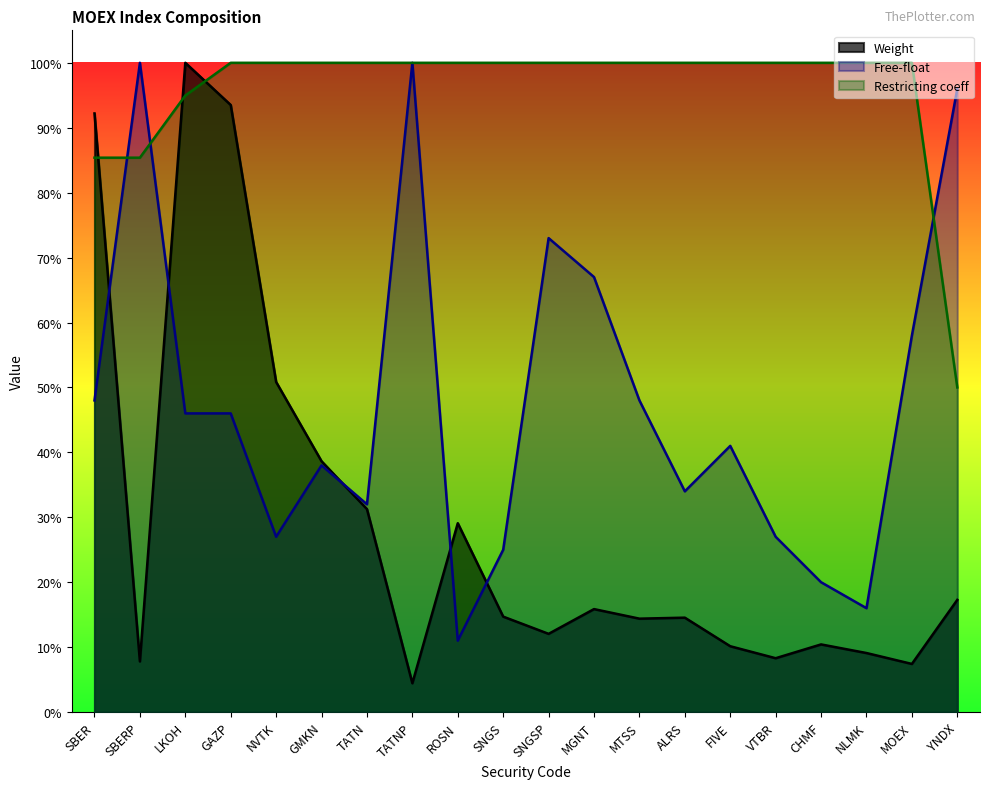

What is the difference between the maximum and minimum values in the Weight series?

1.0